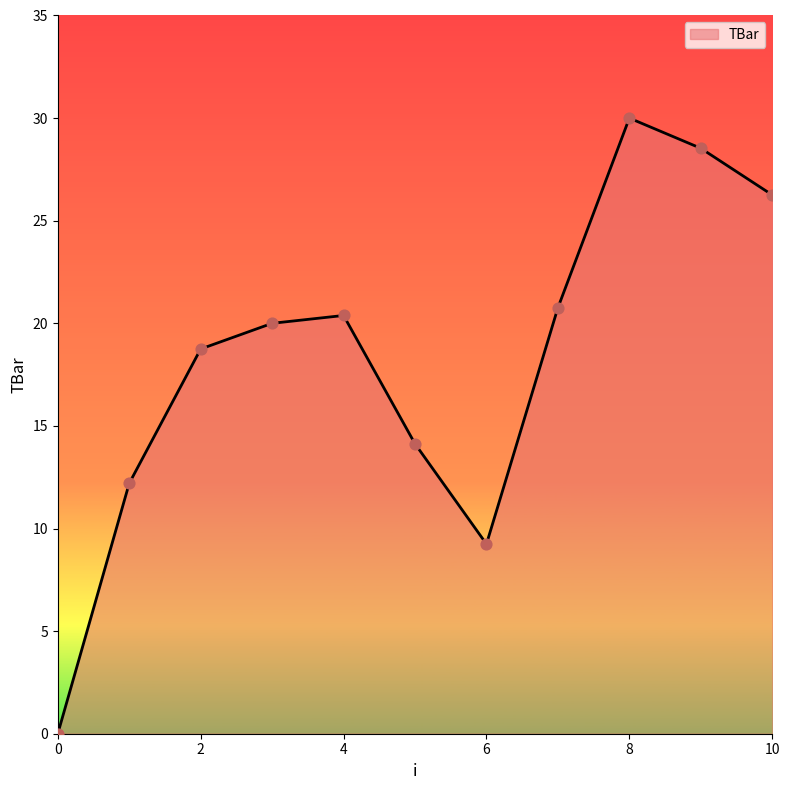

What is the difference between the maximum and minimum values?

30.0